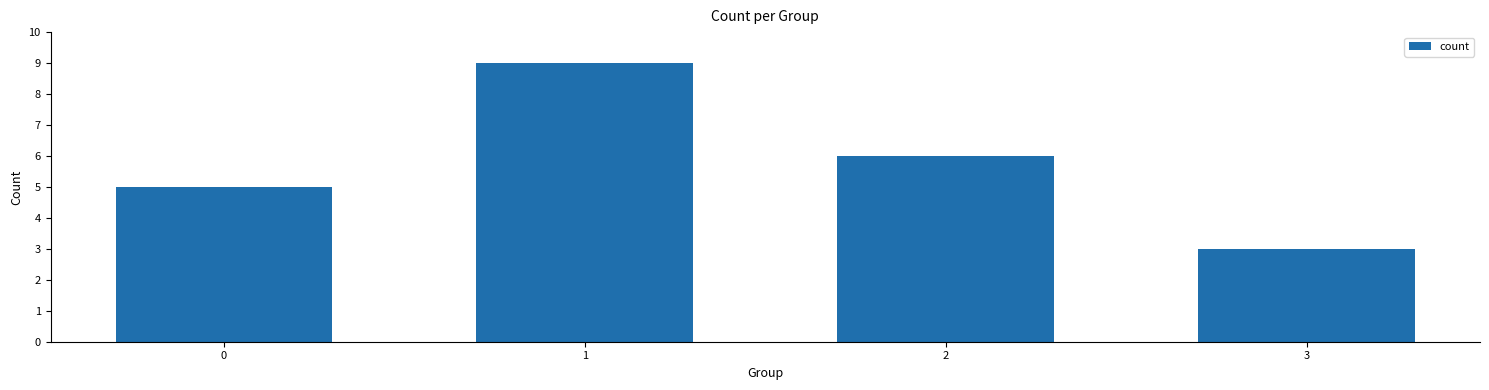

Where is the data nearest to the value 6?

2